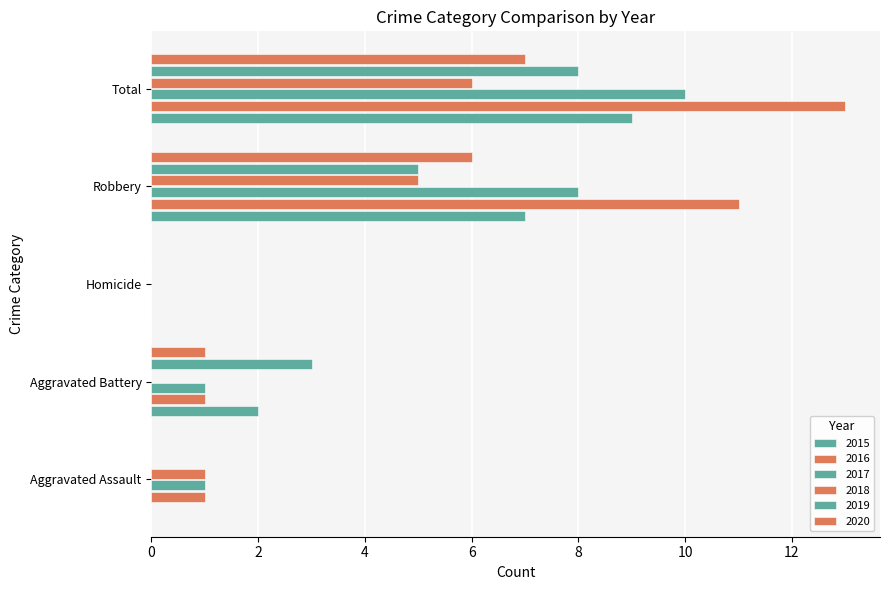

What is the sum of the 2016 values at Homicide and Total?

13